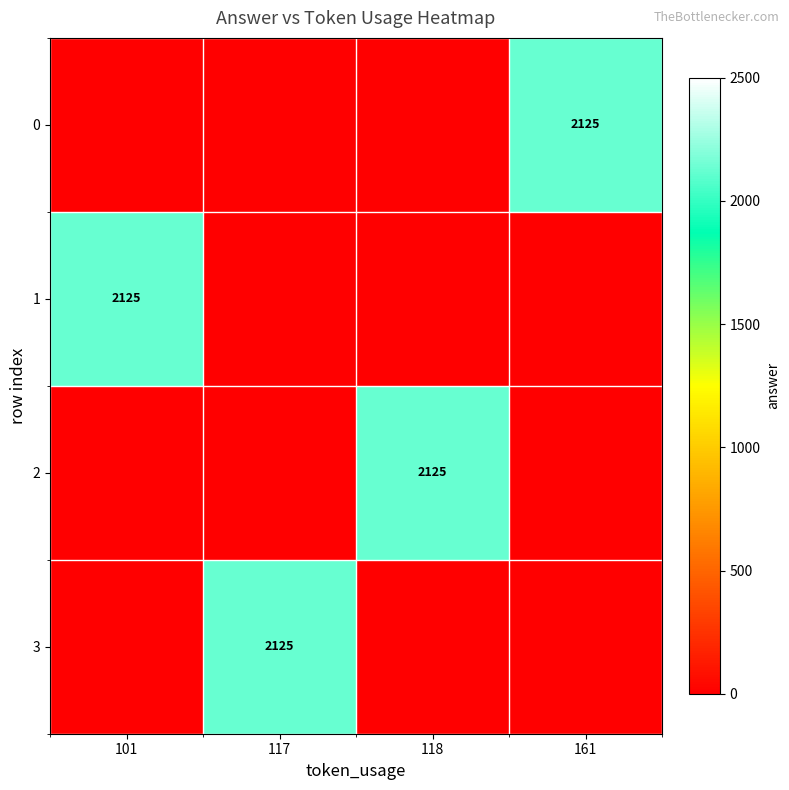

At how many categories does at least one series exceed 167?

4